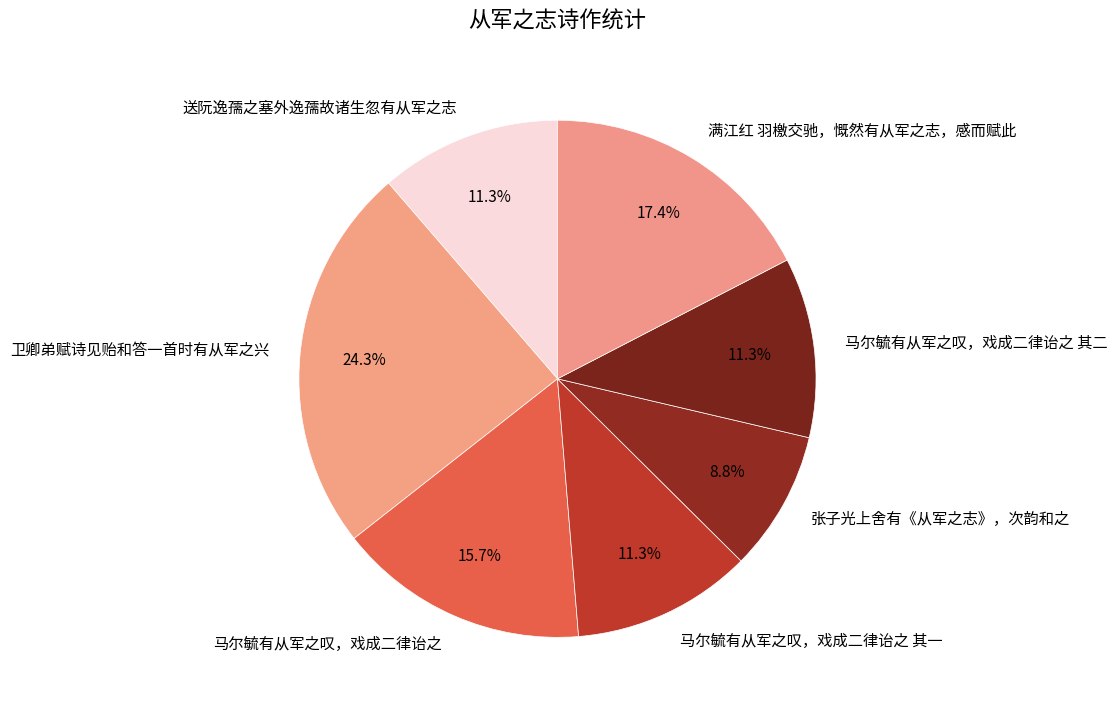

How many segments does this pie chart have?

7